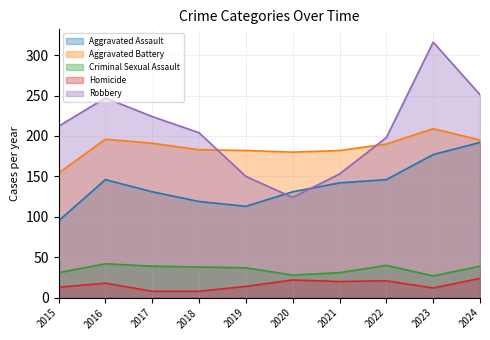

What is the difference between the maximum and minimum values in the Criminal Sexual Assault series?

15